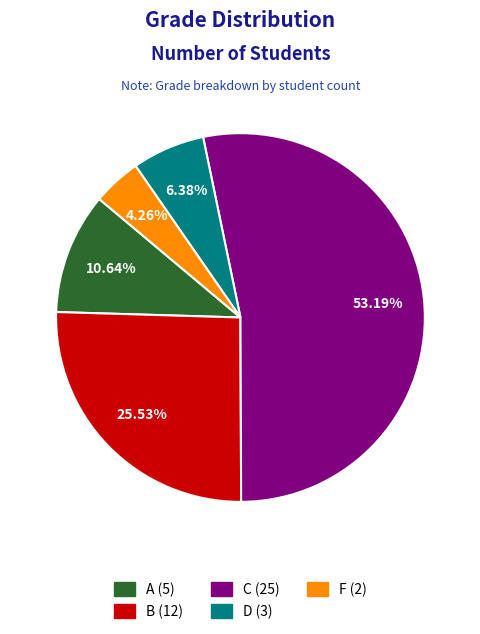

Rank the categories by value from lowest to highest.

F, D, A, B, C